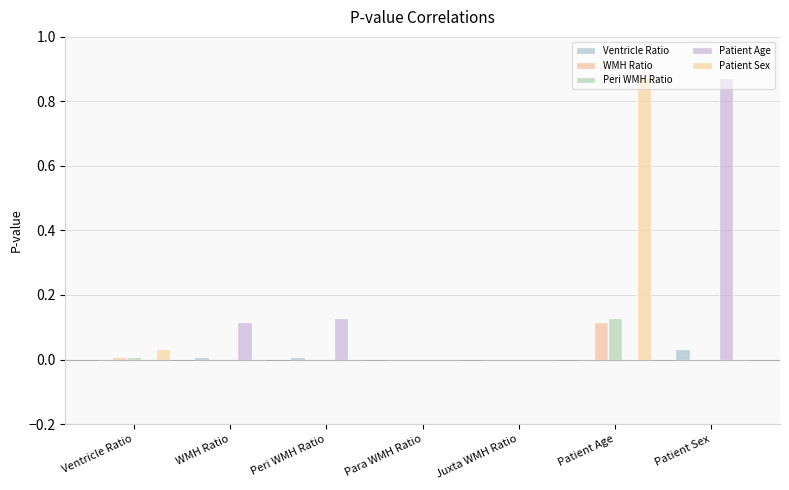

How many series are shown in this chart?

5